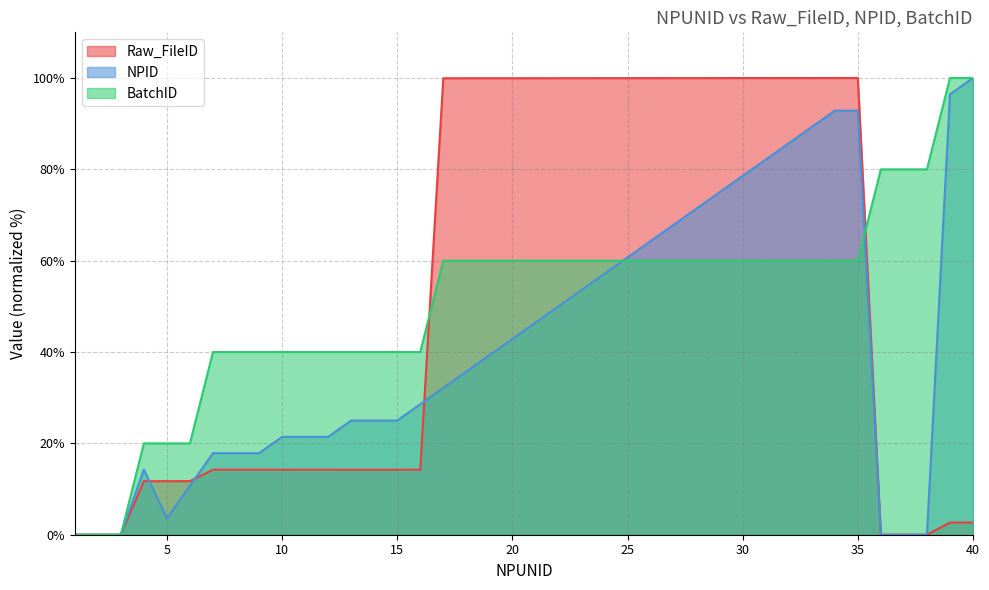

Which series changed the most between 28 and 35?

NPID